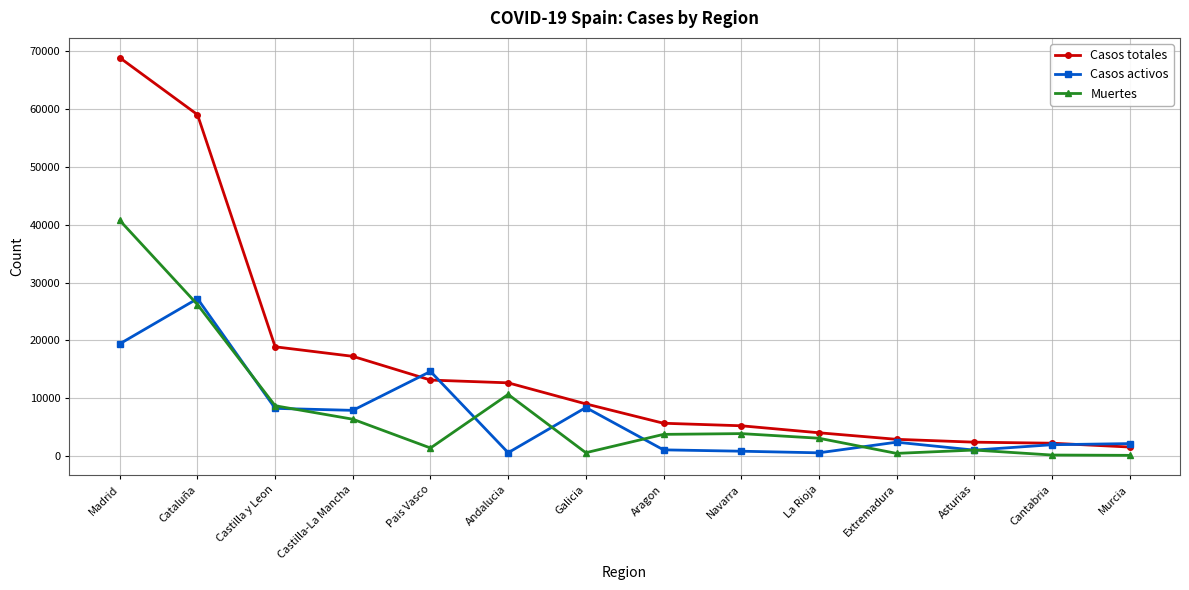

Between Navarra and Cantabria, which series saw the biggest shift?

Muertes